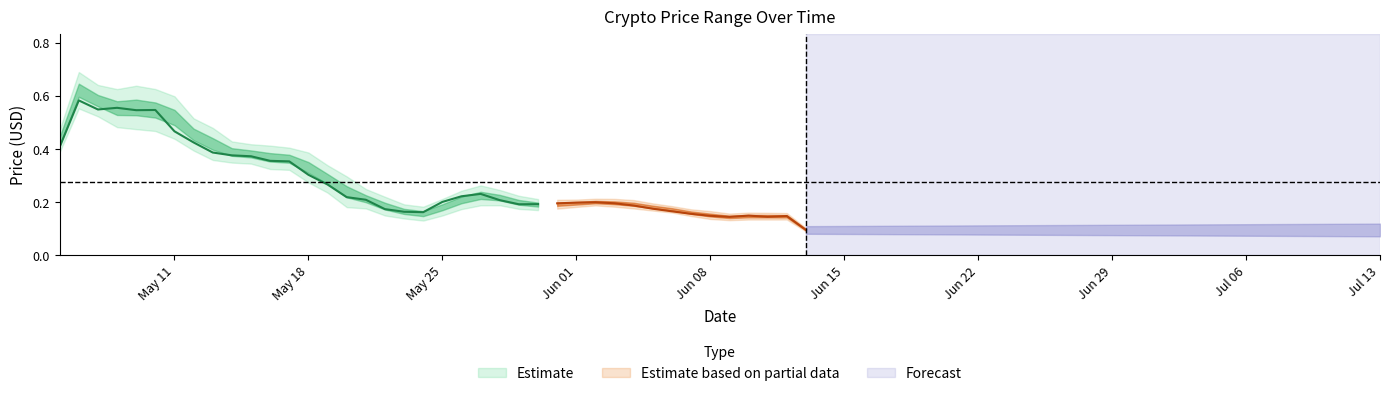

What is the spread (max minus min) of values at 1620864000000?

0.1